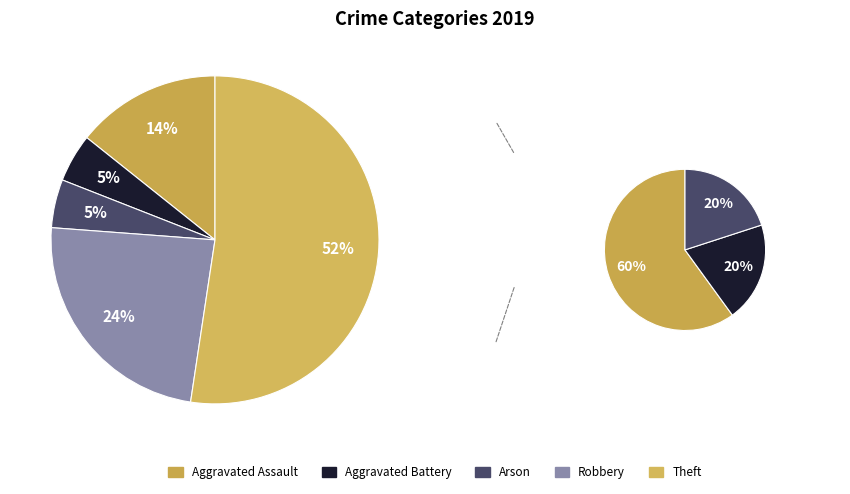

How many segments does this pie chart have?

6